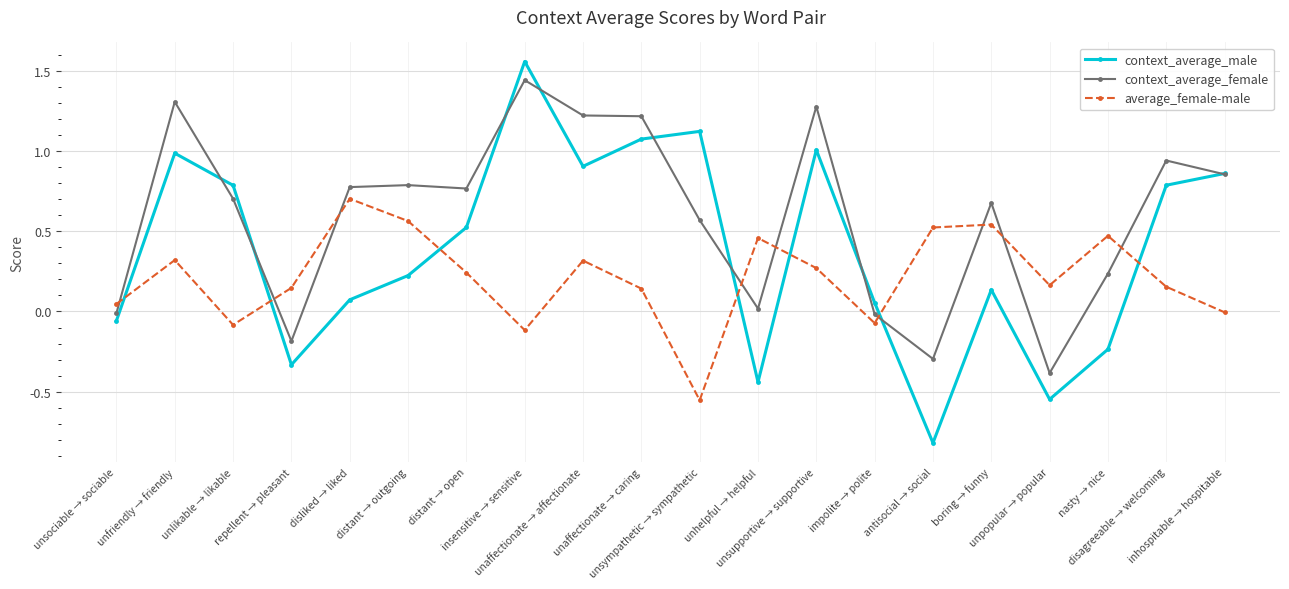

At which category does context_average_male reach its first local valley?

repellent → pleasant